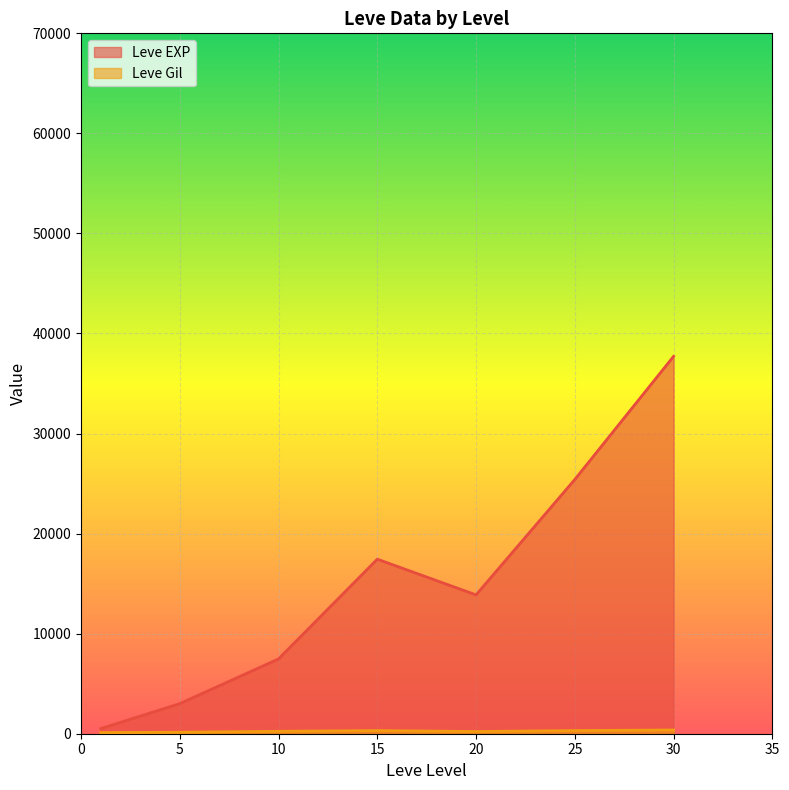

At which label is Leve Gil closest to 318?

25